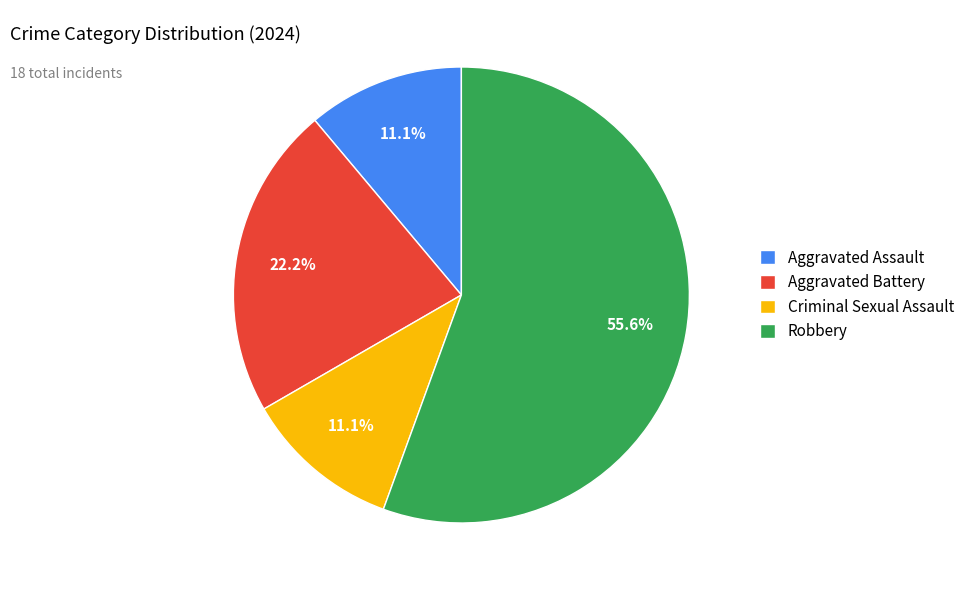

Which slice is the largest?

Robbery